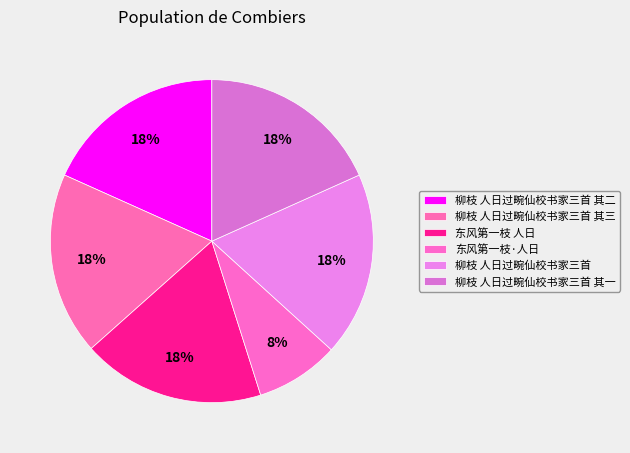

How many slices are in this pie chart?

6